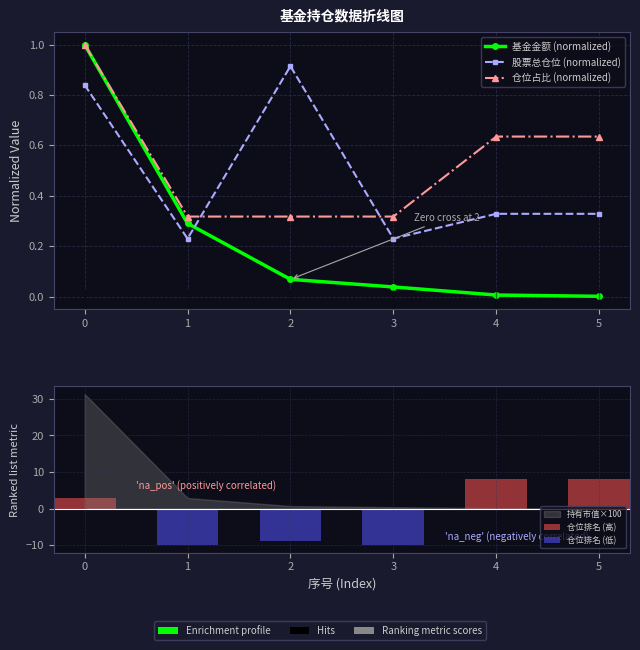

What is the difference between the maximum and minimum values in the 股票总仓位 (normalized) series?

0.7